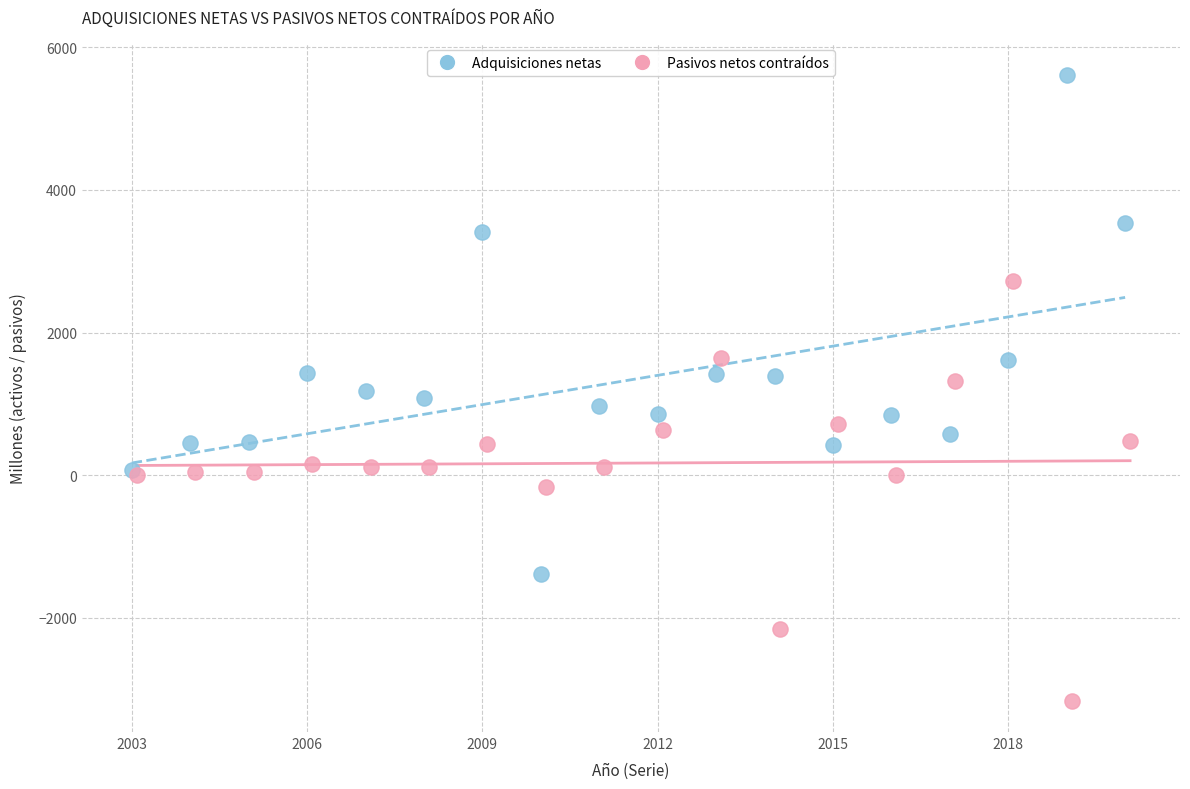

Which series reaches the maximum Y coordinate?

Adquisiciones netas